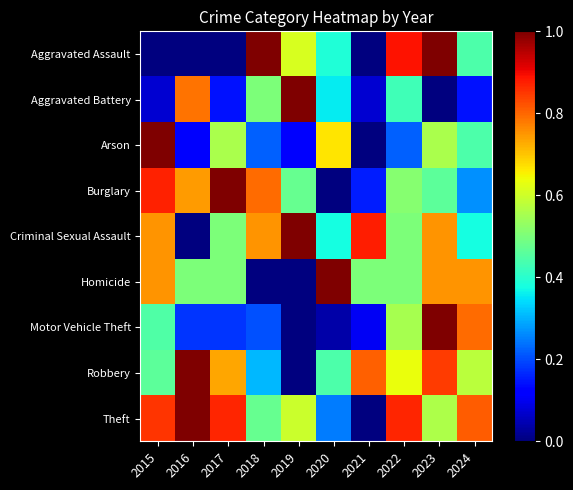

At how many categories does at least one series exceed 0?

10